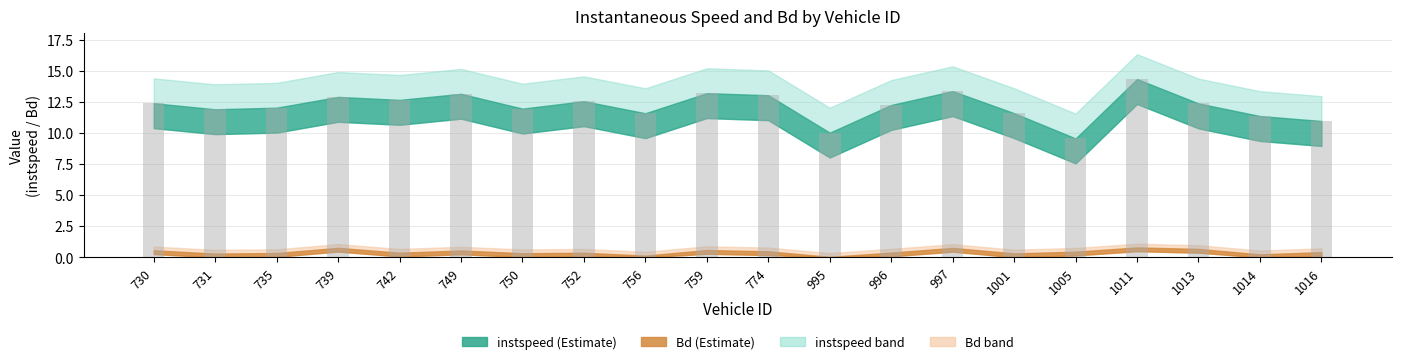

What is the difference between the maximum and second lowest values?

4.3